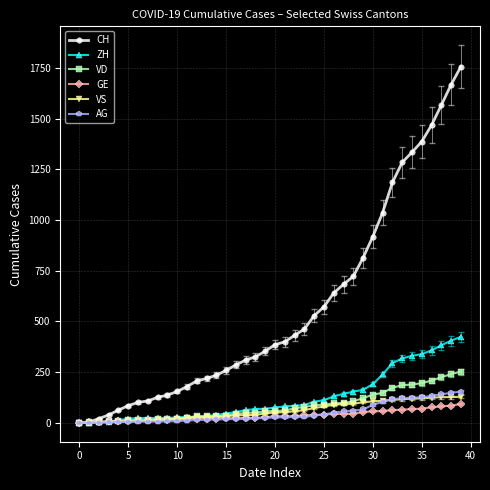

What is the maximum value for GE?

92